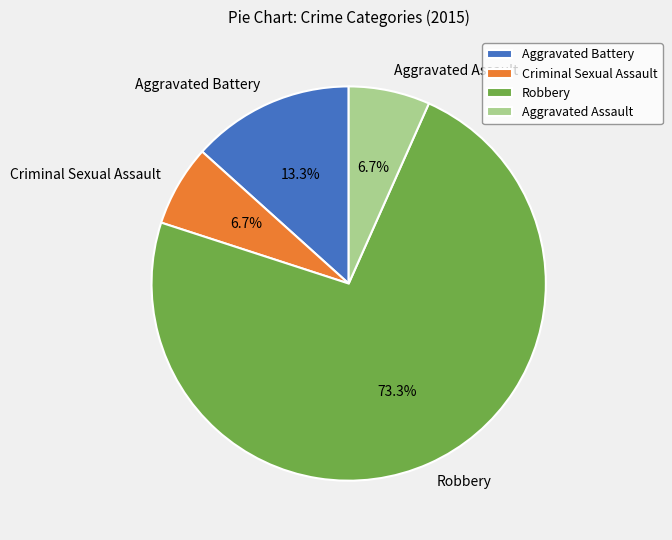

To the nearest percent, what is the combined percentage of Aggravated Battery and Robbery?

87%